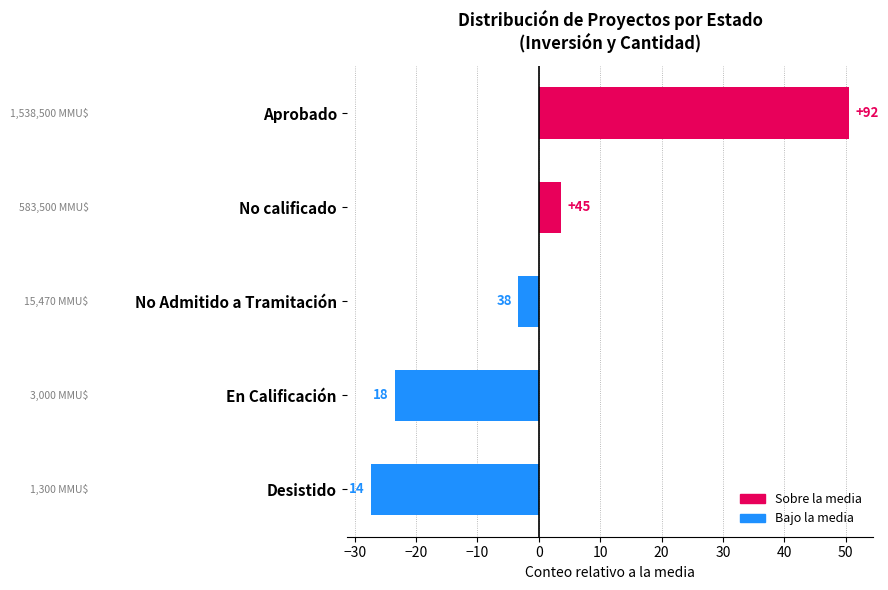

Are the bars horizontal?

Yes